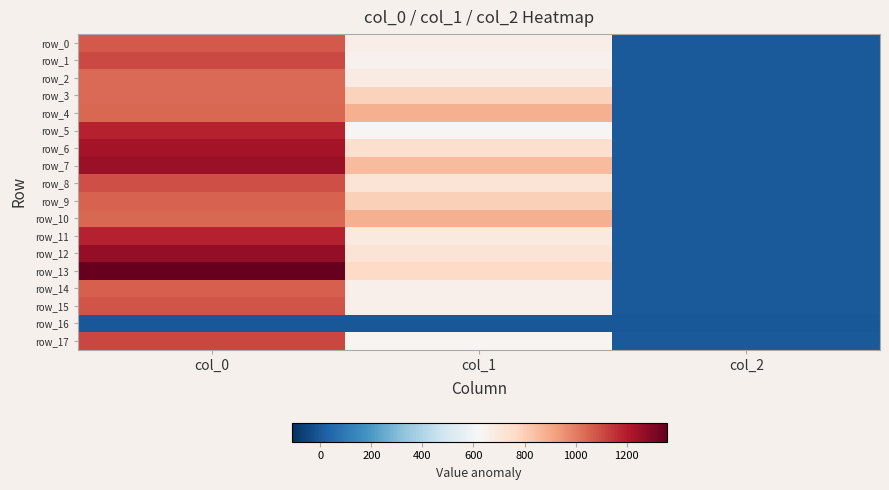

The value of row_9 at col_1 is 549.8. True or false?

False